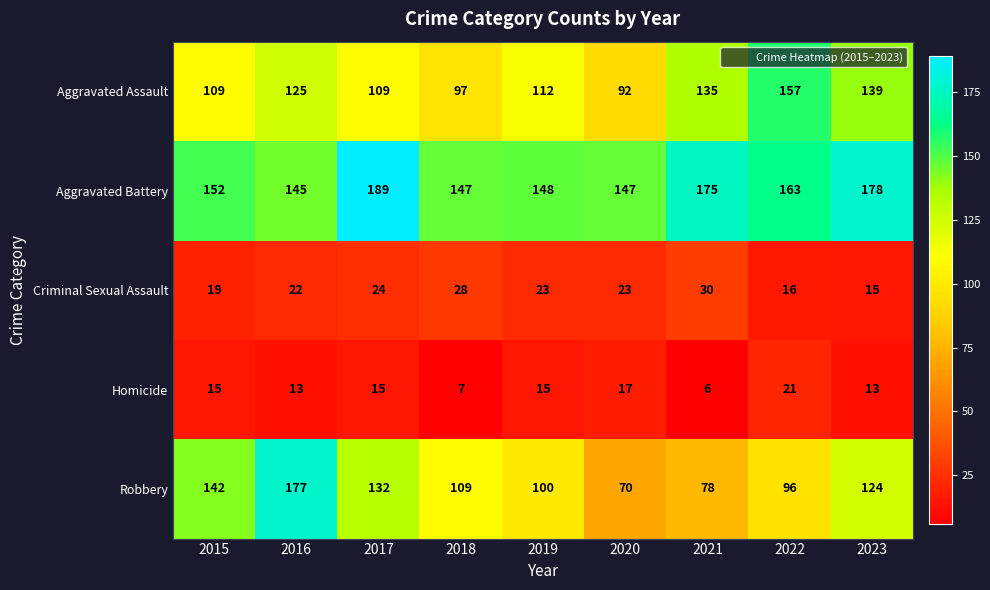

The value of Aggravated Assault at 2015 is 109. True or false?

True